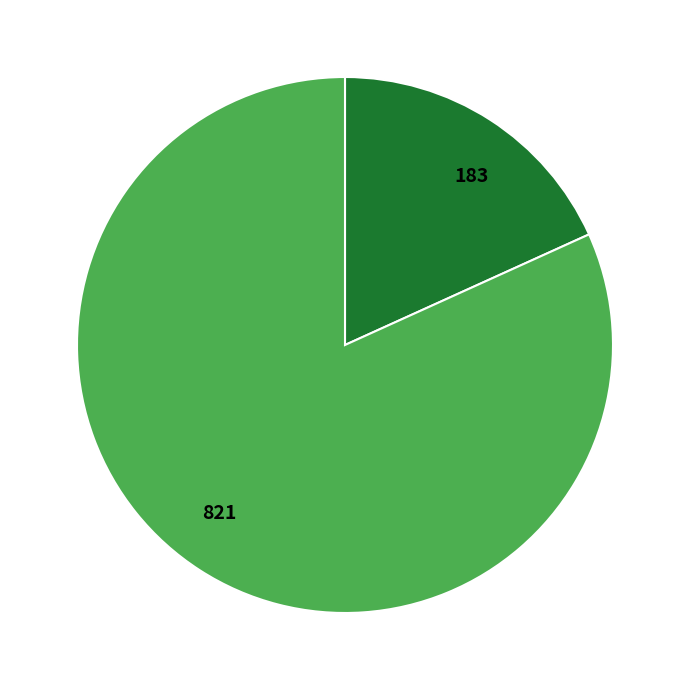

Does 821 represent more than half of the total?

Yes